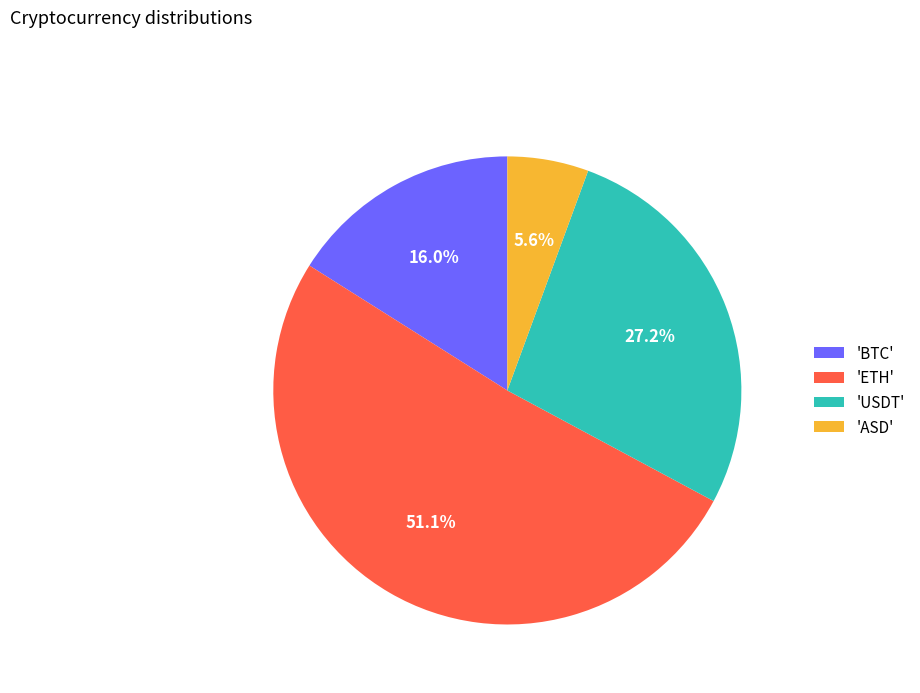

Rank the categories by value from highest to lowest.

'ETH', 'USDT', 'BTC', 'ASD'